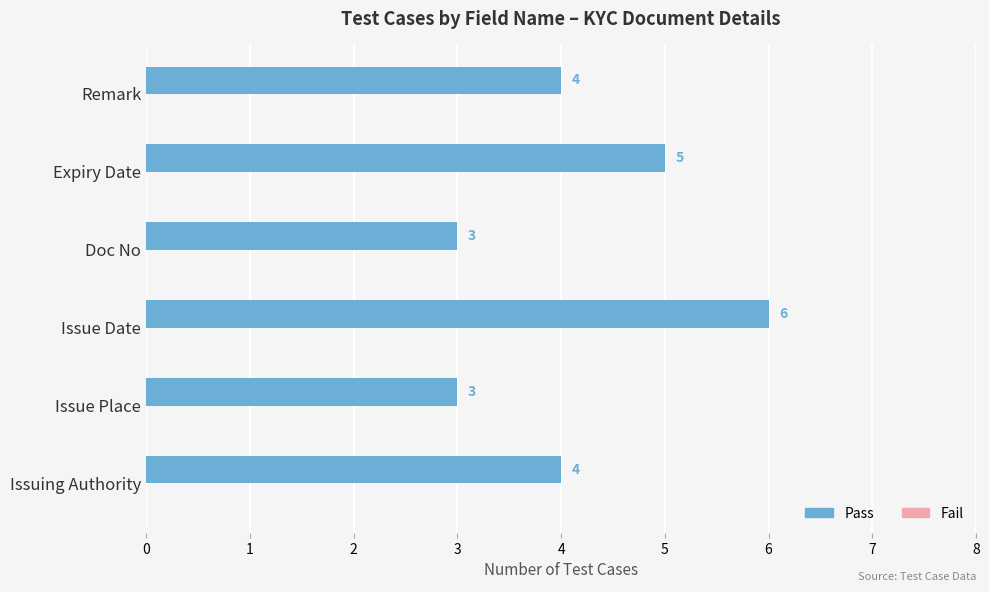

Which series has the largest total across all categories?

Pass